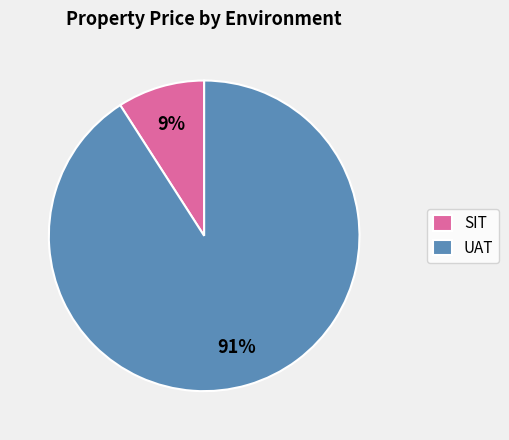

To the nearest percent, what is the difference between the largest and smallest slice percentages?

82%